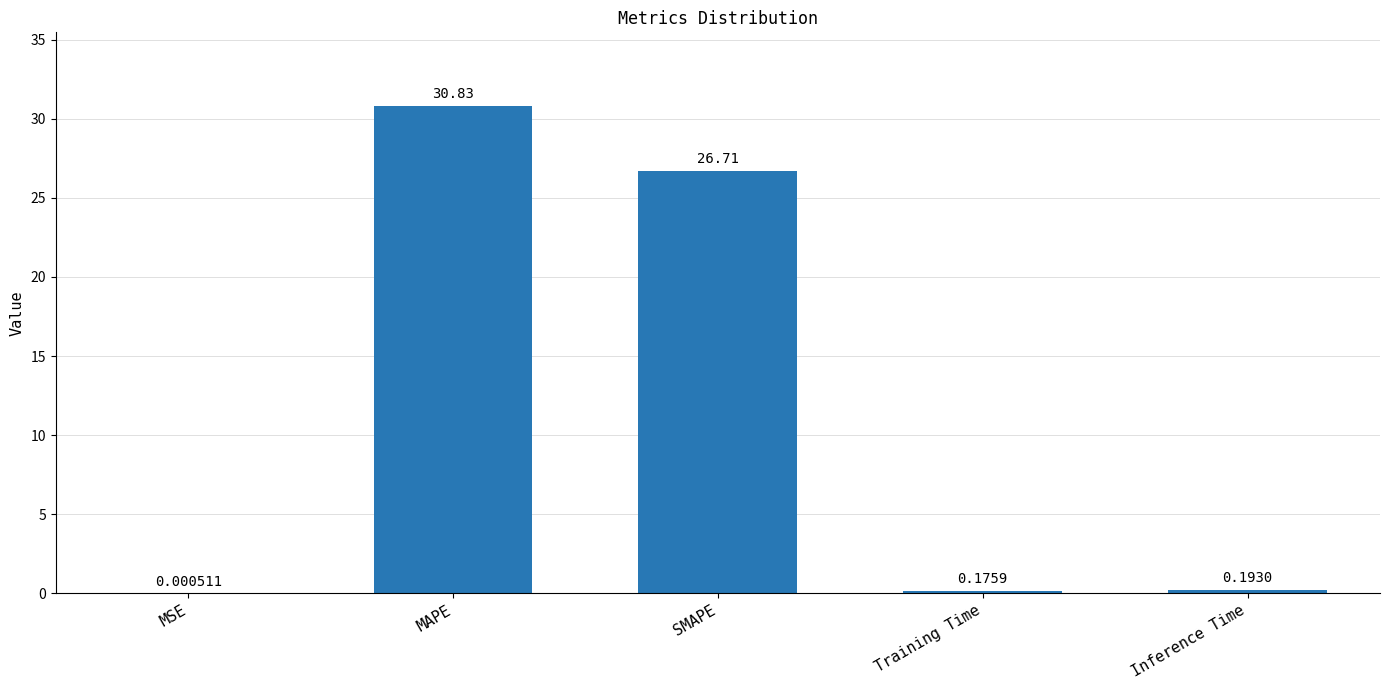

Does the chart contain stacked bars?

No